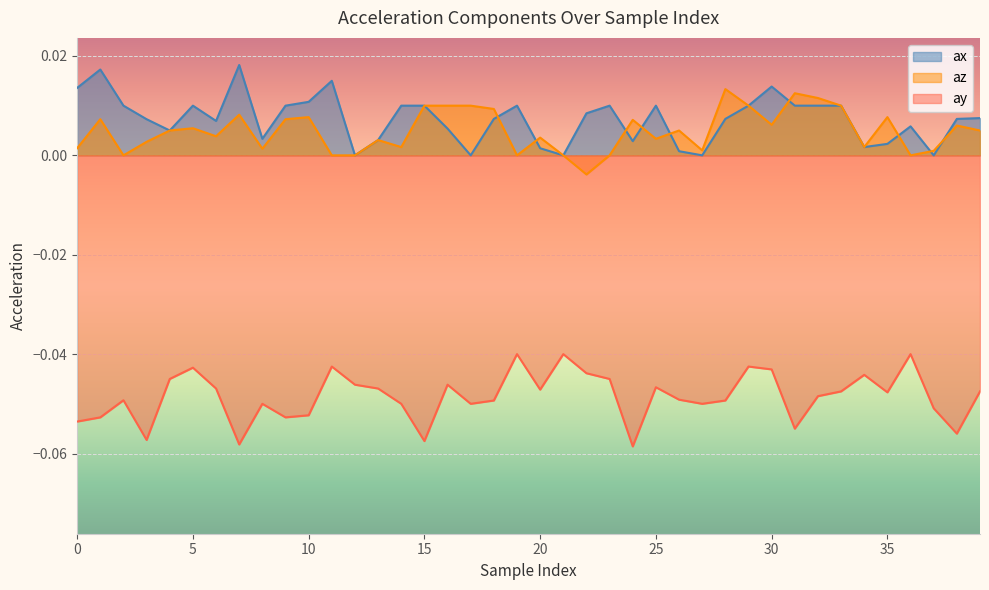

Which series has the largest total across all categories?

ax